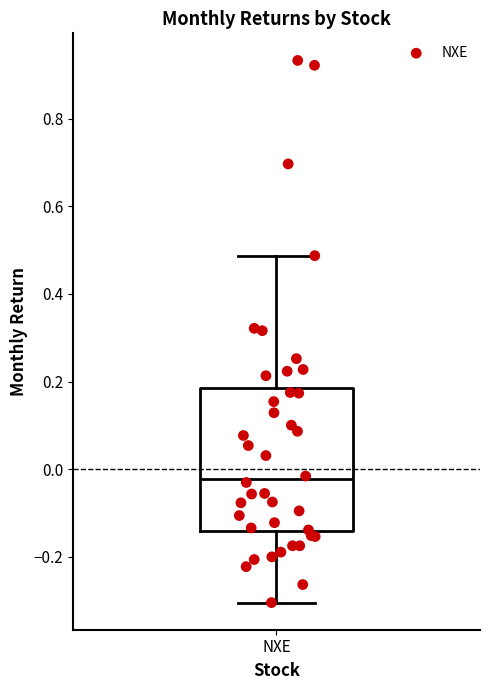

Where is the upper edge of the box for NXE on the y-axis? The values are not printed on the chart, so give them approximately, as read against the axis.

0.18